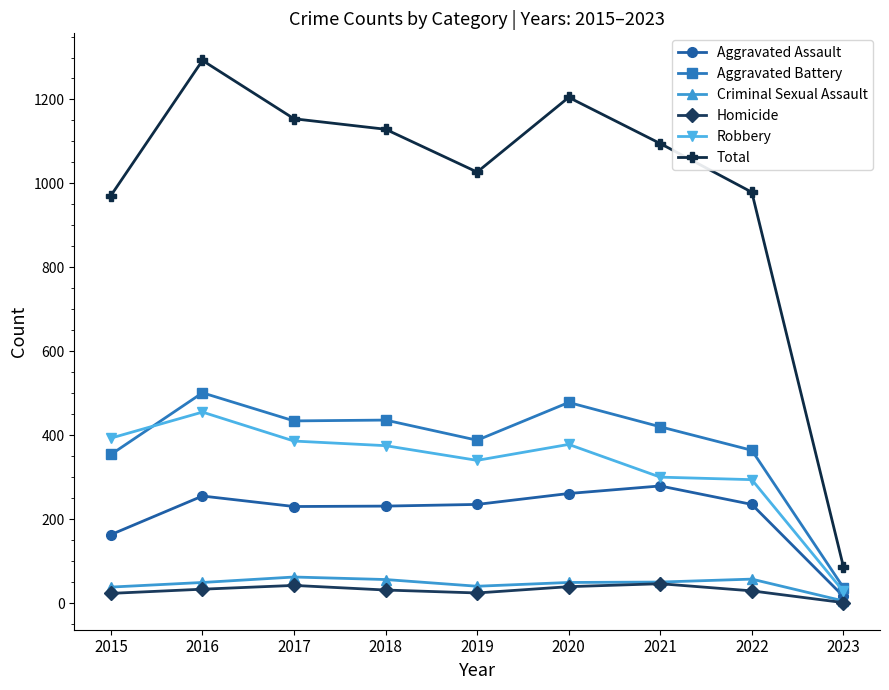

Which series has the widest spread of values?

Total